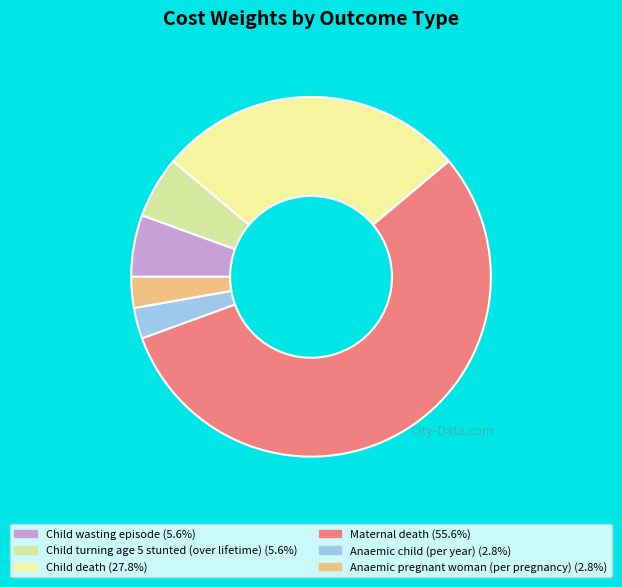

Is it true that Anaemic pregnant woman (per pregnancy) is 3% of the pie?

True